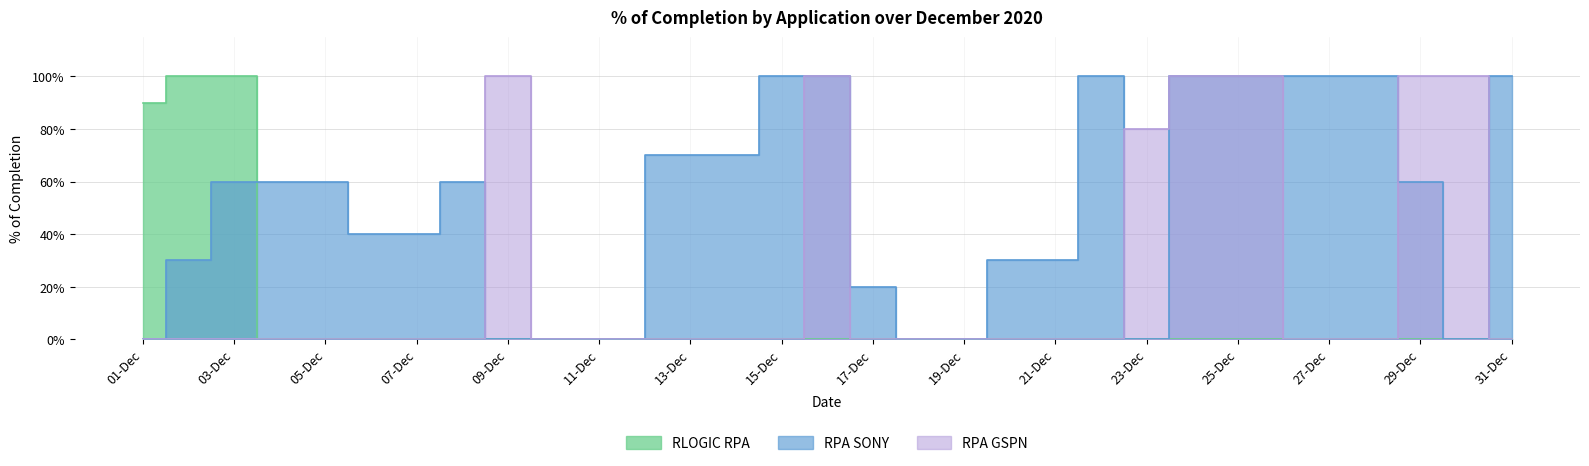

True or false: RPA SONY and RLOGIC RPA intersect in this chart.

True